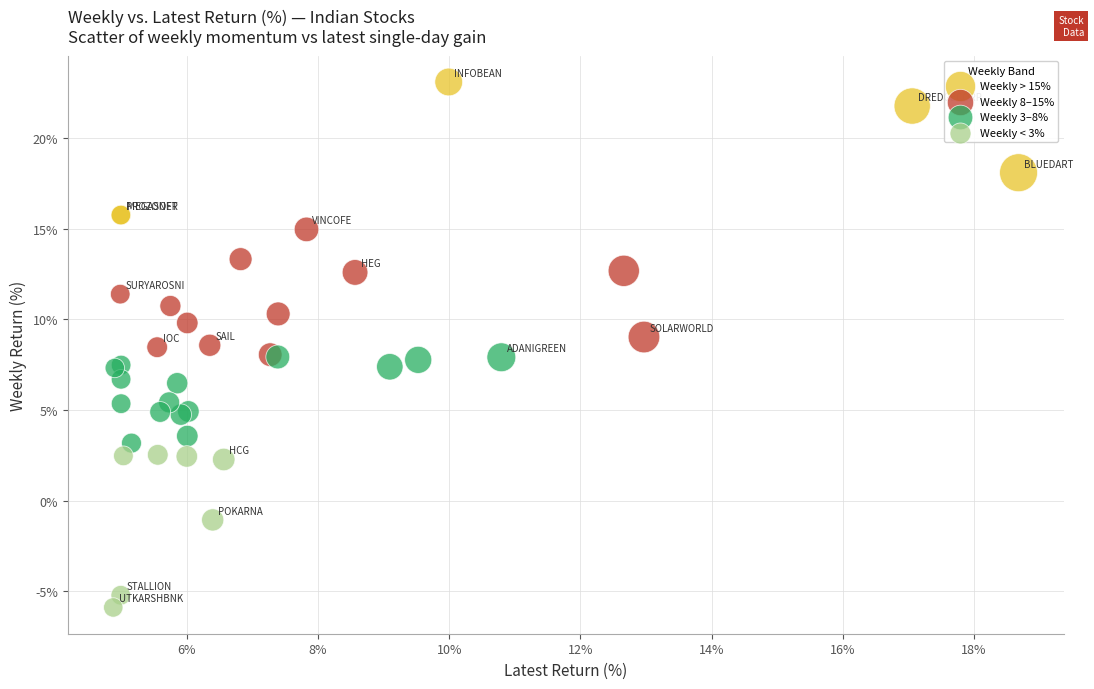

Which series reaches the maximum Y coordinate?

Weekly > 15%